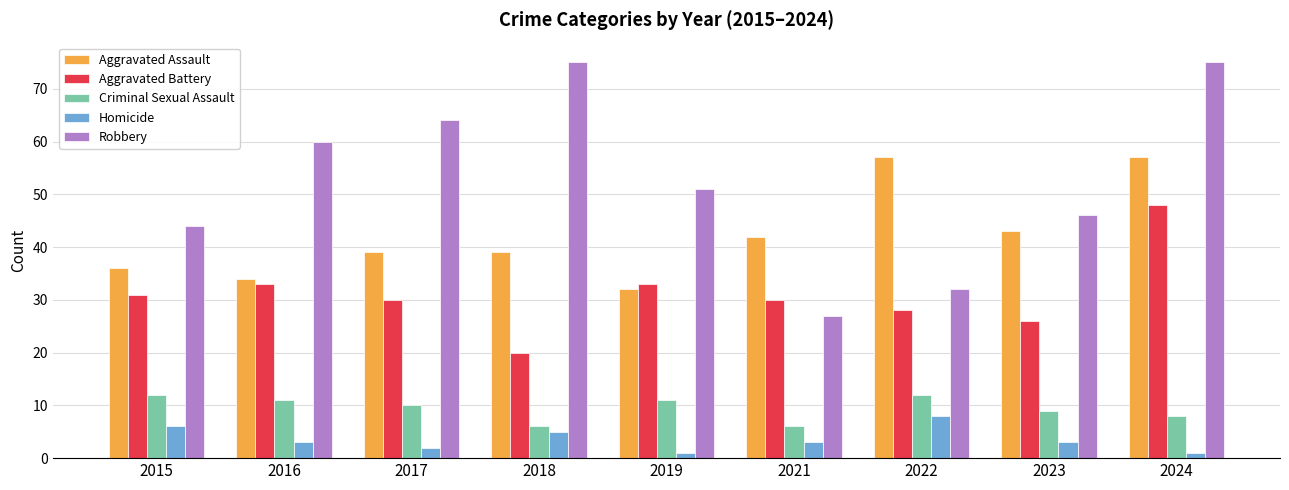

Is the value of Criminal Sexual Assault at 2015 greater than the value of Robbery at 2017?

No